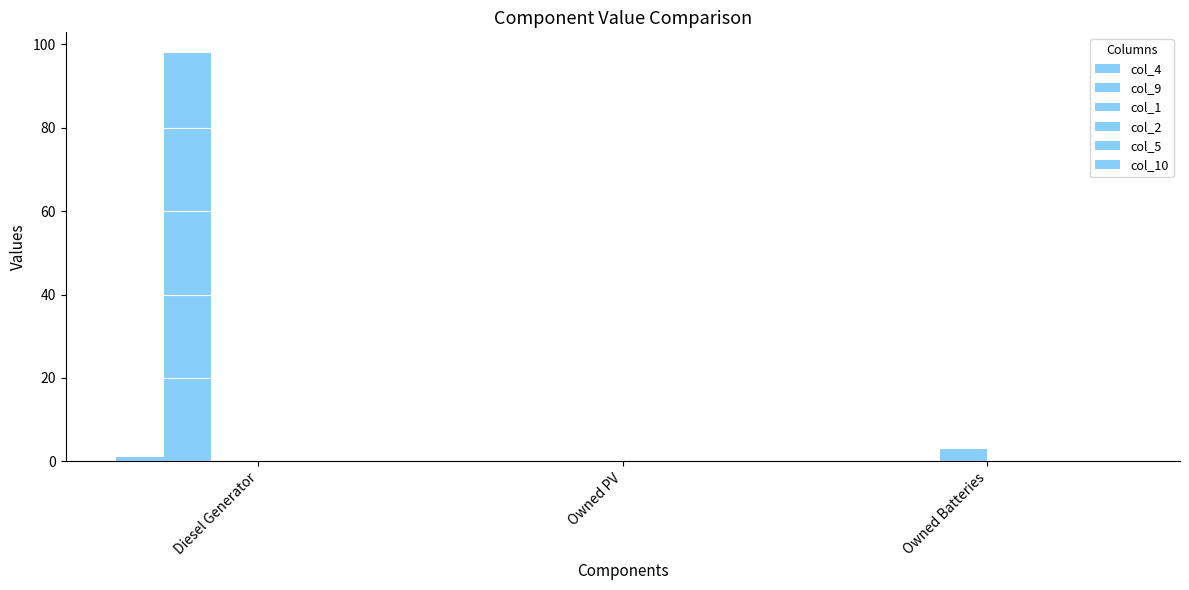

What is the difference between the highest and lowest values at Owned Batteries?

3